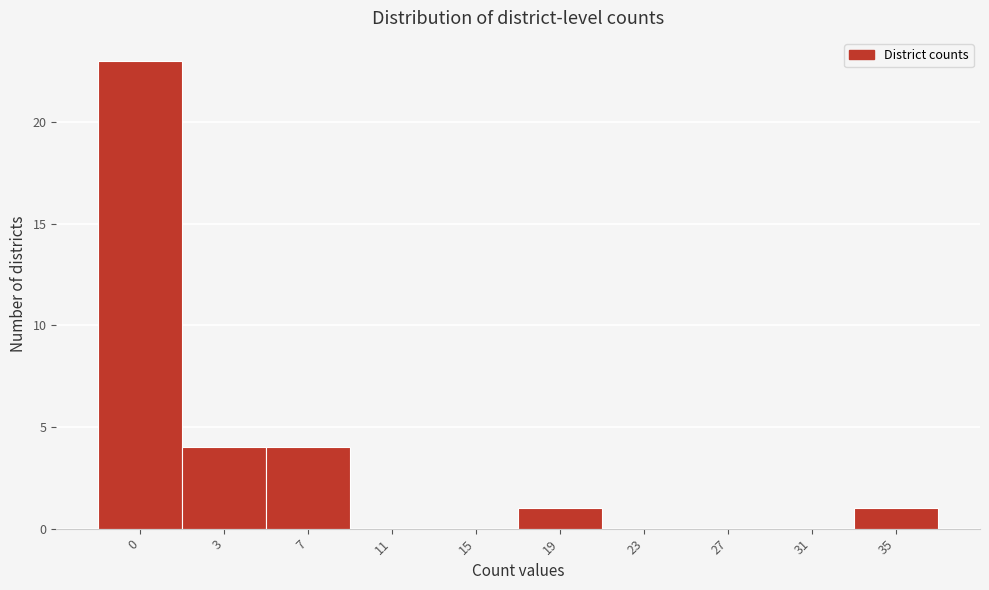

Reading right to left, list all the values displayed in this chart.

35=1	31=0	27=0	23=0	19=1	15=0	11=0	7=4	3=4	0=23